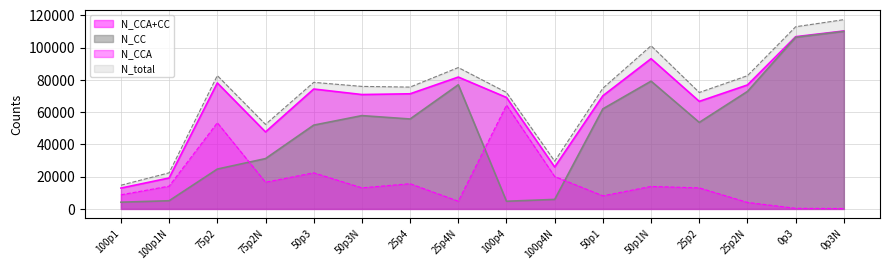

What is the difference between the maximum and second lowest values in the N_total series?

94941